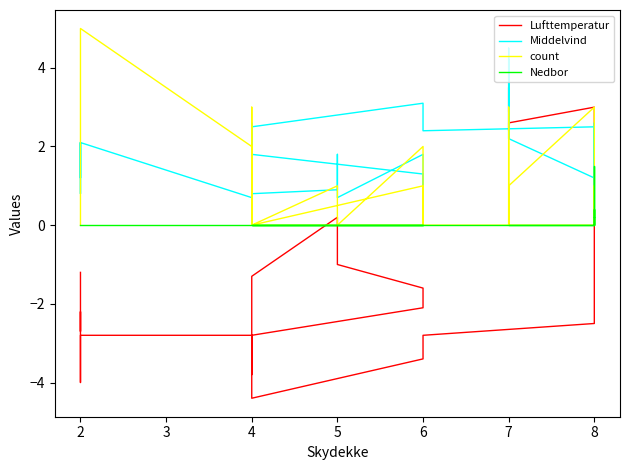

Reading left to right, extract all data points from this chart.

Lufttemperatur: -1.2	-2.7	-2.2	-3.2	-4.0	-3.9	-2.8	-2.8	-3.0	-3.2	-3.8	-2.5	-1.3	0.2	-0.1	-1.0	-1.6	-1.9	-2.1	-2.8	-3.8	-4.4	-3.4	-2.8	-2.5	-1.8	-1.6	-0.6	-0.5	0.4	1.4	2.2	2.8	3.0	2.6	2.4	3.4	3.4	3.5	2.9
Middelvind: 2.1	1.2	2.1	0.8	1.7	1.8	2.1	0.7	2.4	2.6	1.1	1.2	0.8	0.9	1.8	0.7	1.8	0.6	1.3	1.8	1.8	2.5	3.1	2.4	2.5	1.9	1.7	1.7	0.4	1.1	1.1	2.3	2.6	1.2	2.2	3.1	4.5	2.2	4.1	4.2
count: 0.0	0.0	0.0	0.0	0.0	2.0	5.0	2.0	0.0	0.0	0.0	3.0	0.0	1.0	0.0	0.0	2.0	0.0	1.0	0.0	2.0	0.0	0.0	0.0	0.0	0.0	0.0	0.0	0.0	0.0	0.0	1.0	0.0	3.0	1.0	0.0	3.0	1.0	1.0	0.0
Nedbor: 0.0	0.0	0.0	0.0	0.0	0.0	0.0	0.0	0.0	0.0	0.0	0.0	0.0	0.0	0.0	0.0	0.0	0.0	0.0	0.0	0.0	0.0	0.0	0.0	0.0	0.2	0.0	0.2	0.4	0.2	0.6	1.5	1.1	0.0	0.0	0.0	0.0	0.0	0.0	0.0